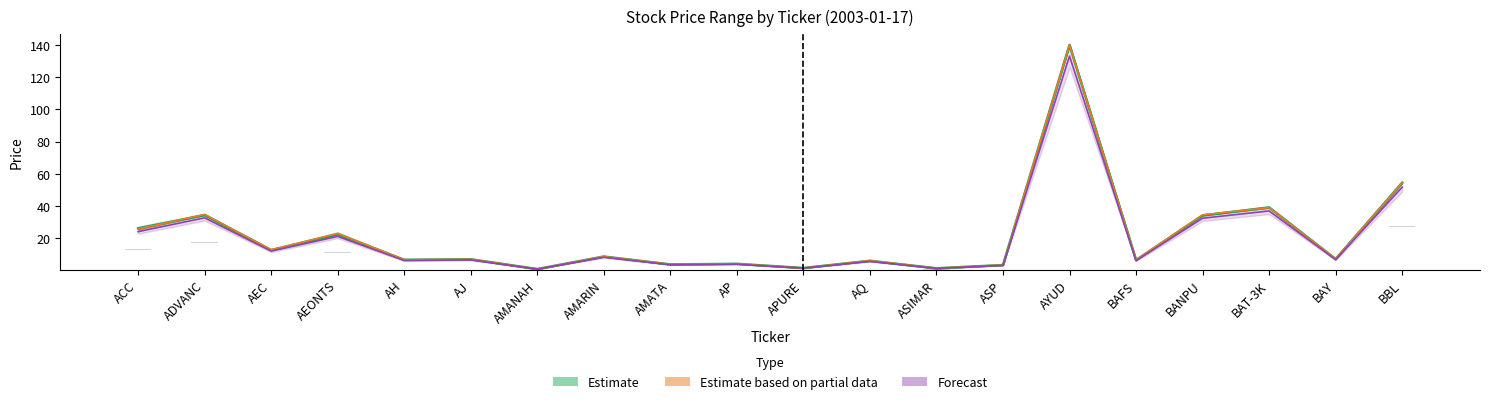

The Estimate series shows 1.0 at AMANAH. True or false?

True